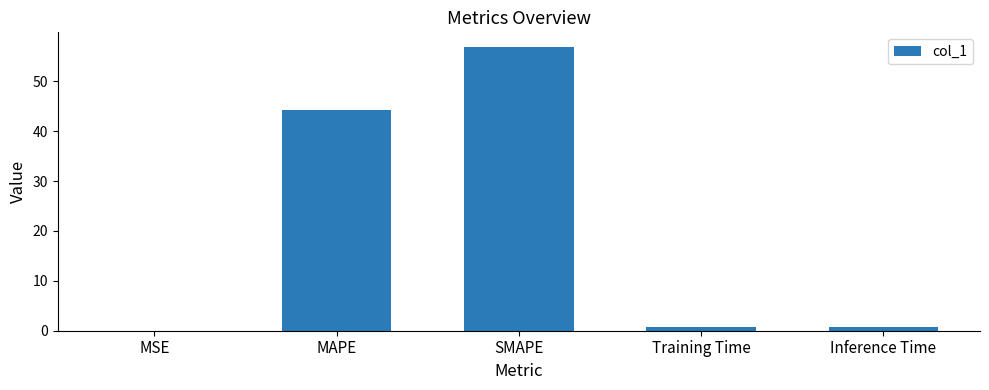

Between Training Time and MAPE, which is larger?

MAPE